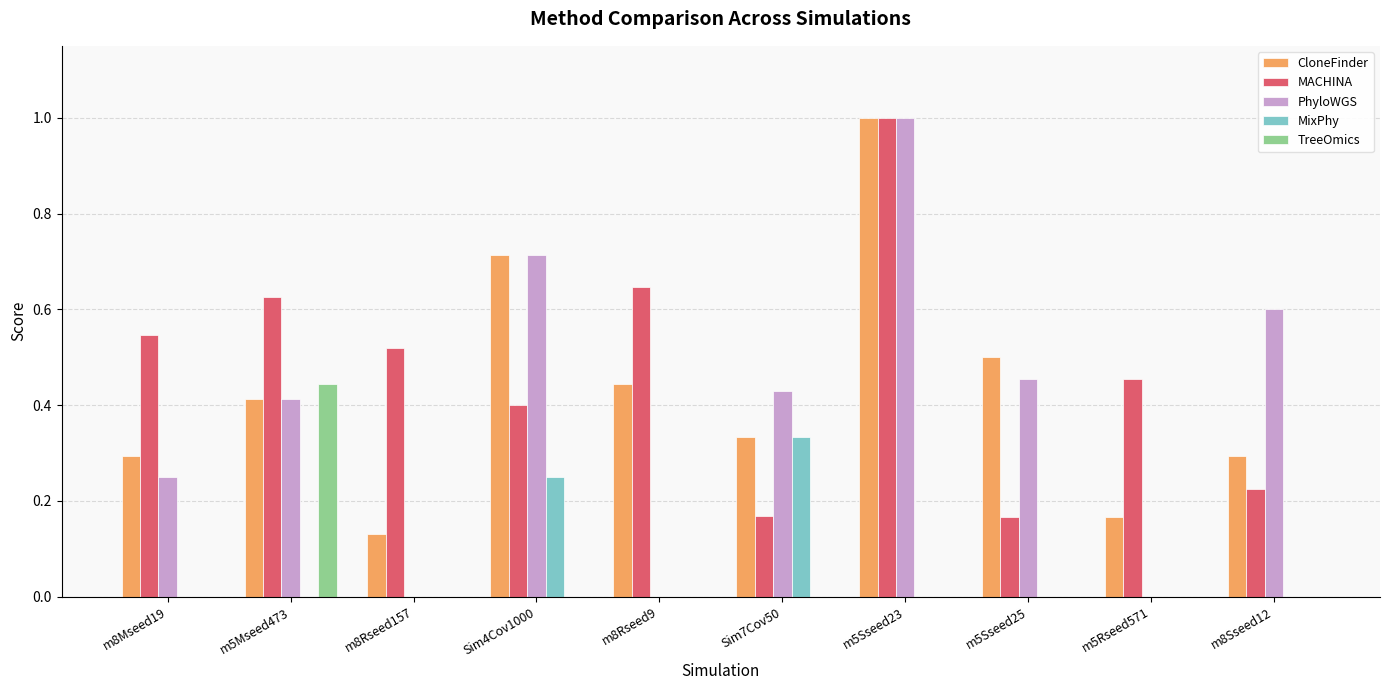

What is the sum of the MACHINA values at m8Rseed157 and m5Rseed571?

1.0